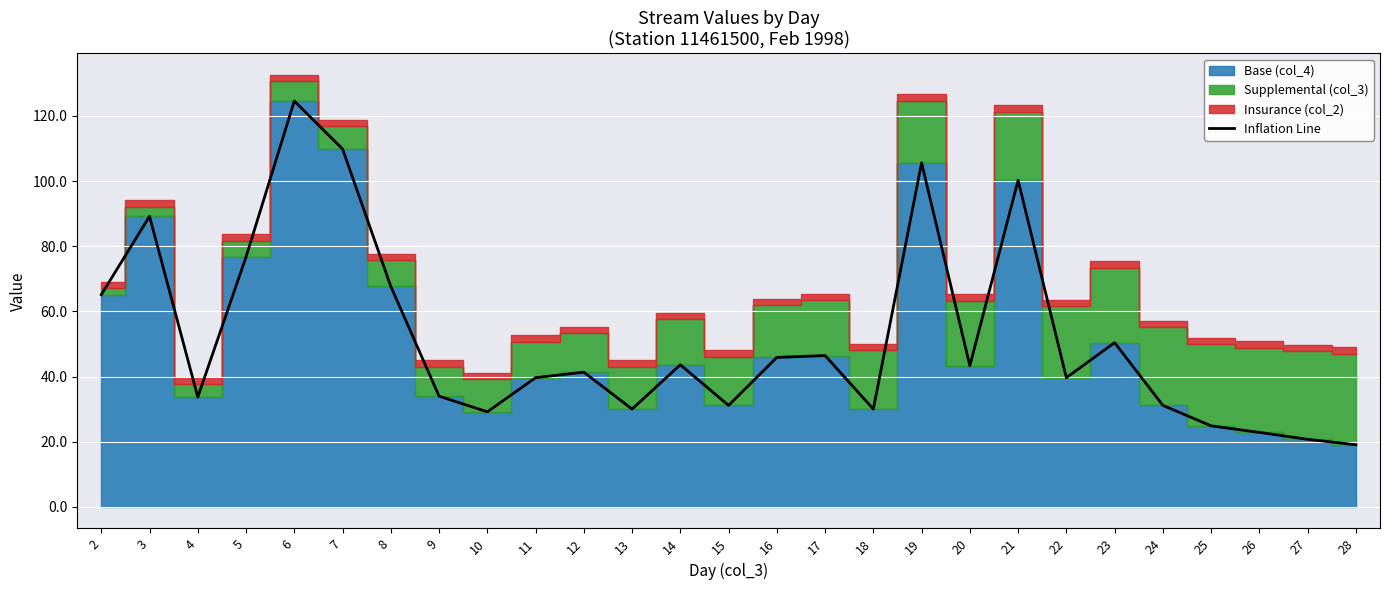

What is the difference between the values at 6 and 23?

74.2